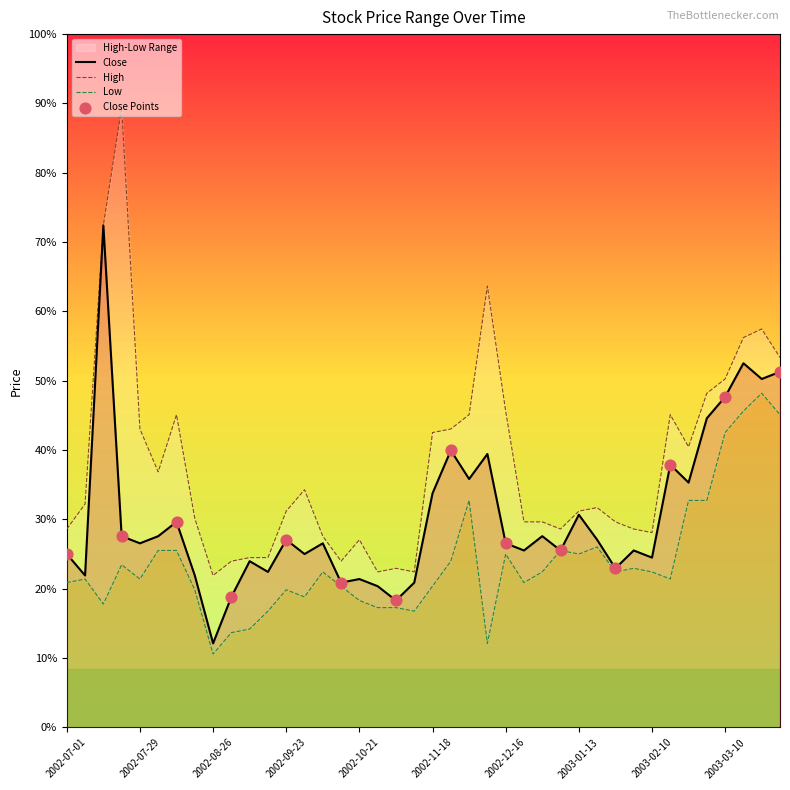

Which series contains the highest Y value?

High